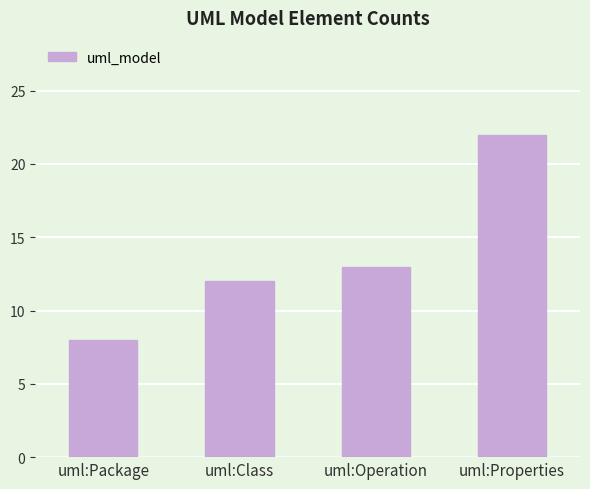

Count the number of categories in the chart.

4